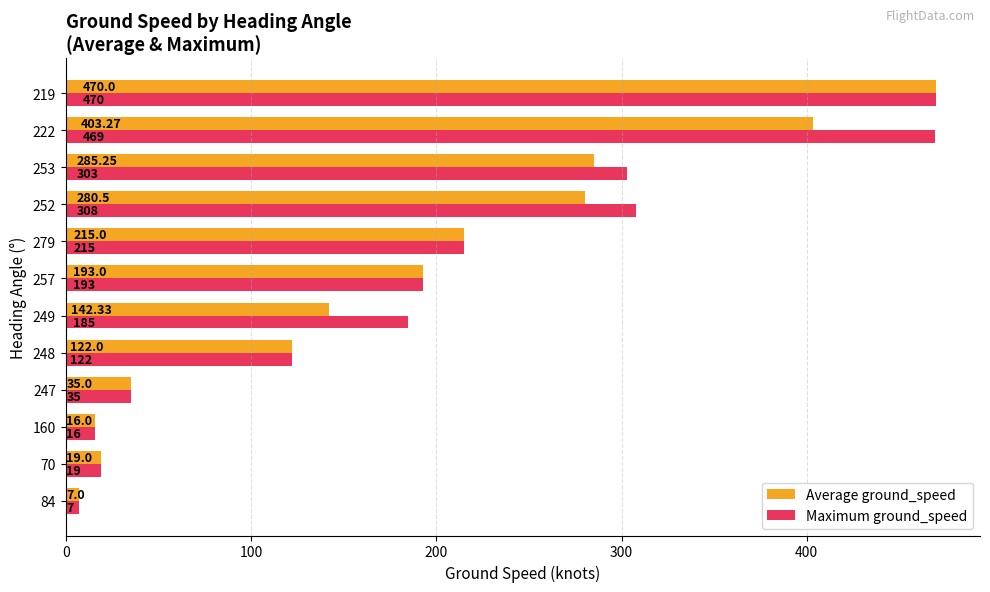

At how many categories does at least one series exceed 237?

4